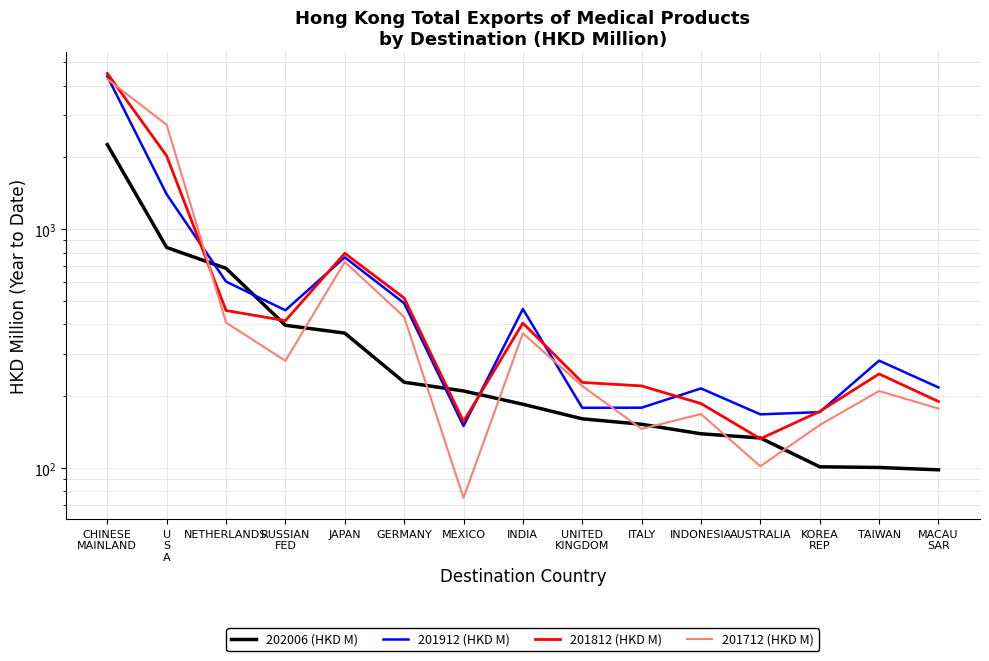

What is the label of the 11th point from the right?

JAPAN